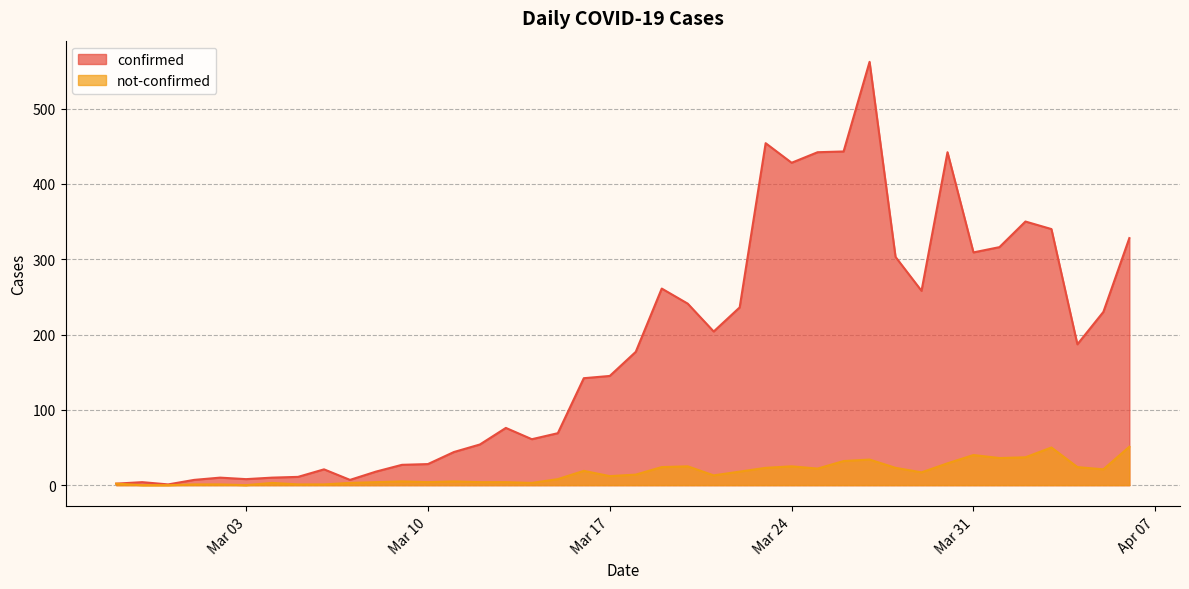

Which series has the largest range (max minus min)?

confirmed